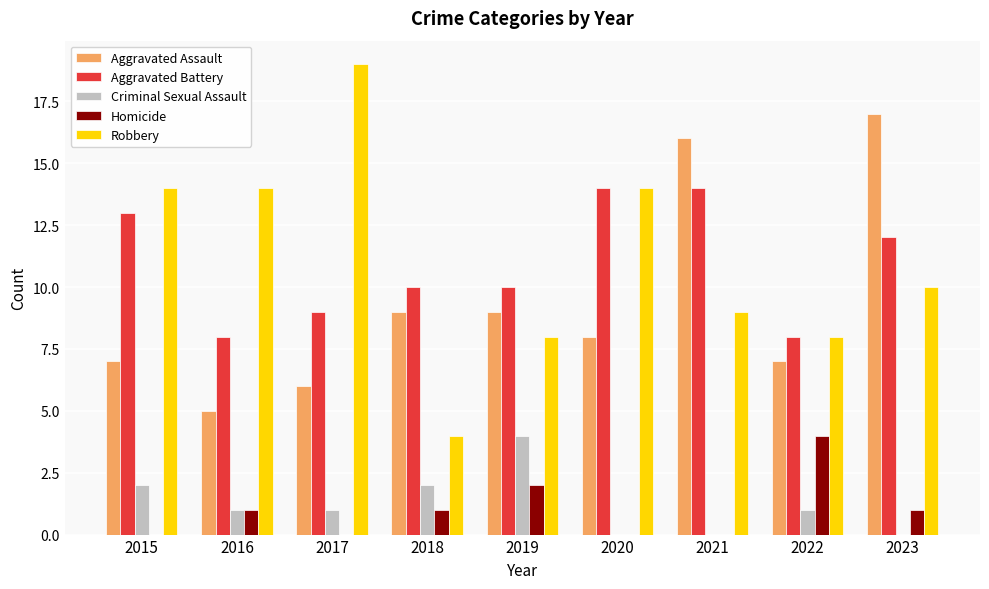

Read the Aggravated Battery value at 2015.

13